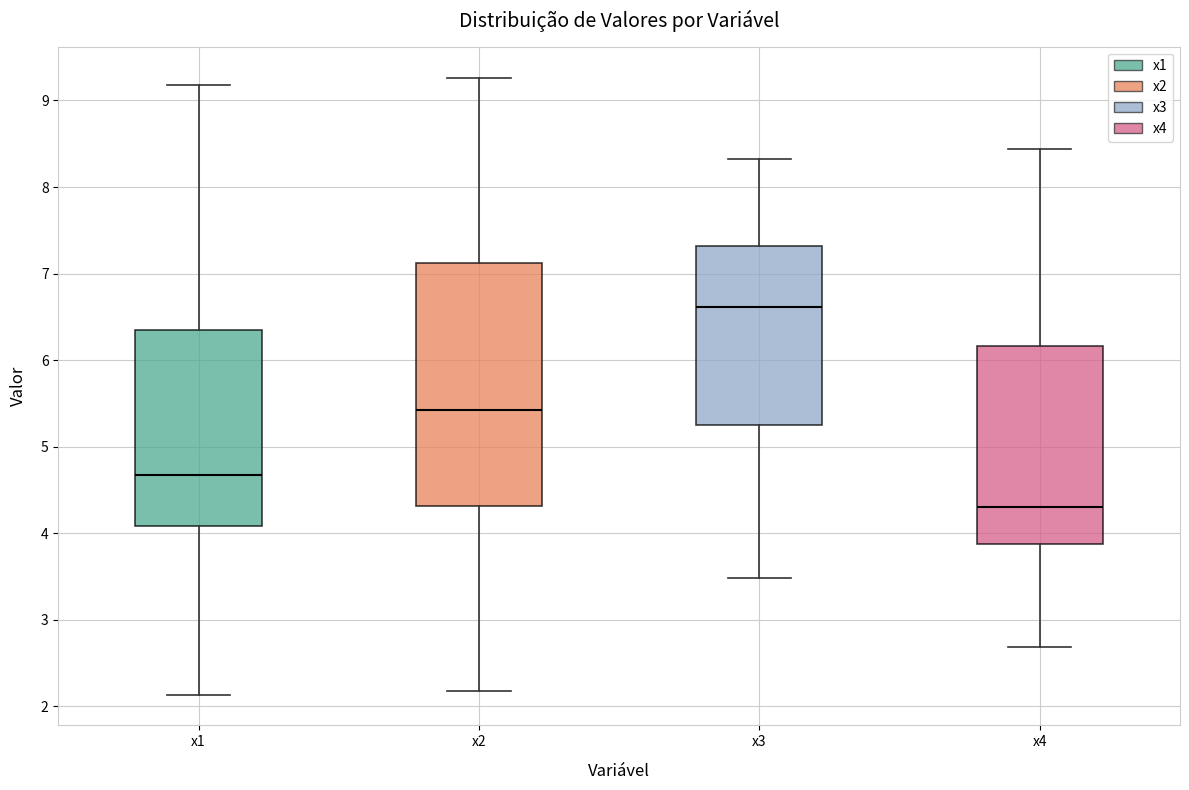

Which box is the tallest, from its lower edge to its upper edge?

x2